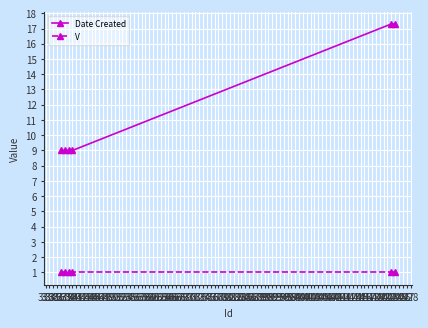

What is the value of the Date Created point at the 5th from the left?

17.3